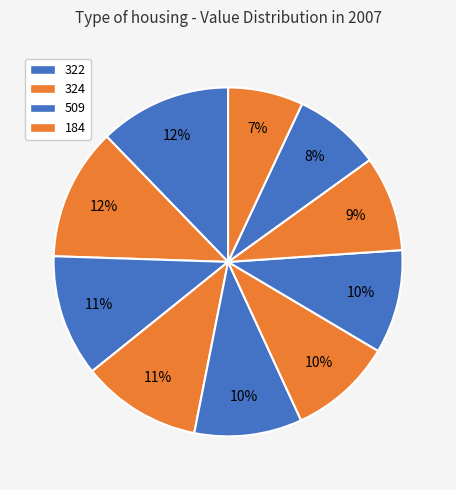

How many slices are in this pie chart?

10